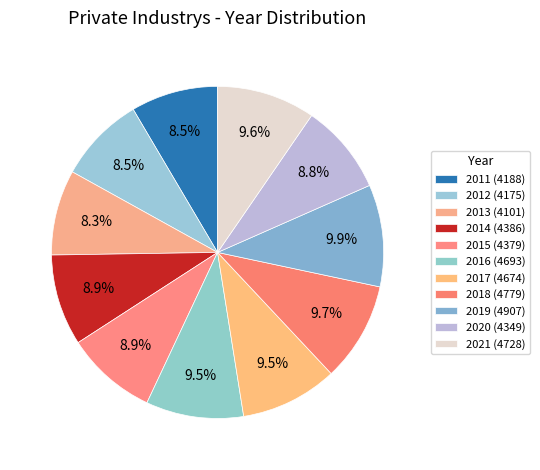

Count the number of slices in the pie.

11